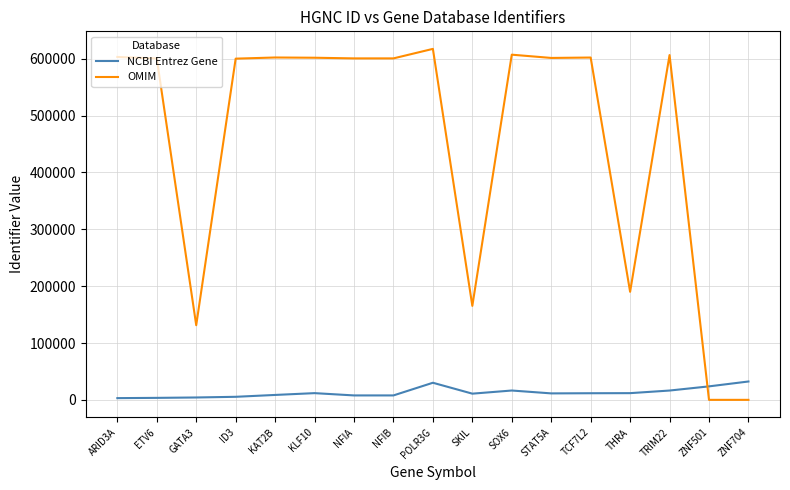

At which label does NCBI Entrez Gene first exceed 11366?

KLF10